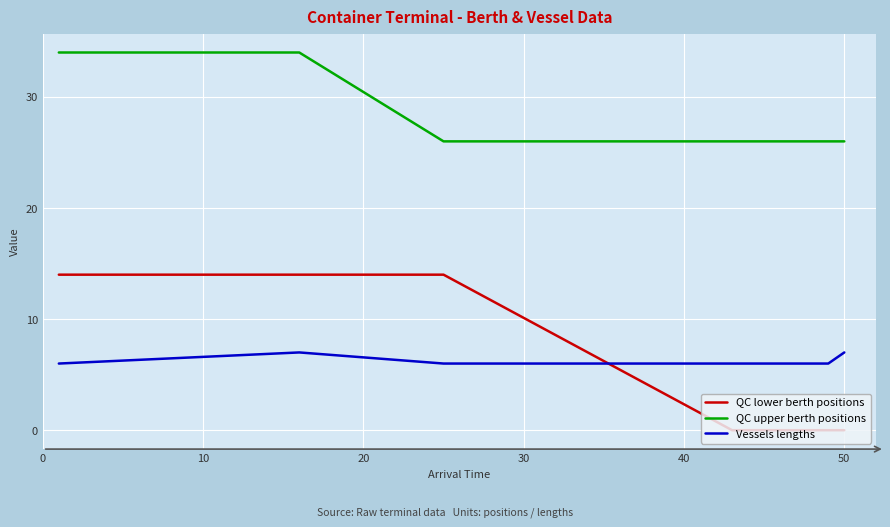

Rank the series by their maximum value, from lowest to highest.

Vessels lengths, QC lower berth positions, QC upper berth positions